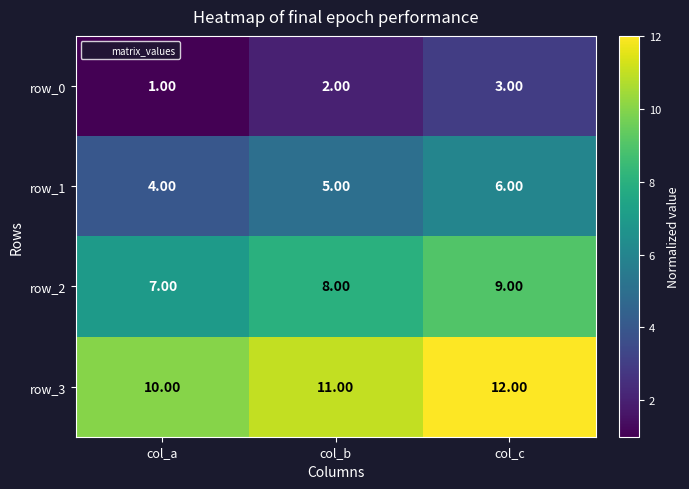

Rank the categories by row_3 value from lowest to highest.

col_a, col_b, col_c